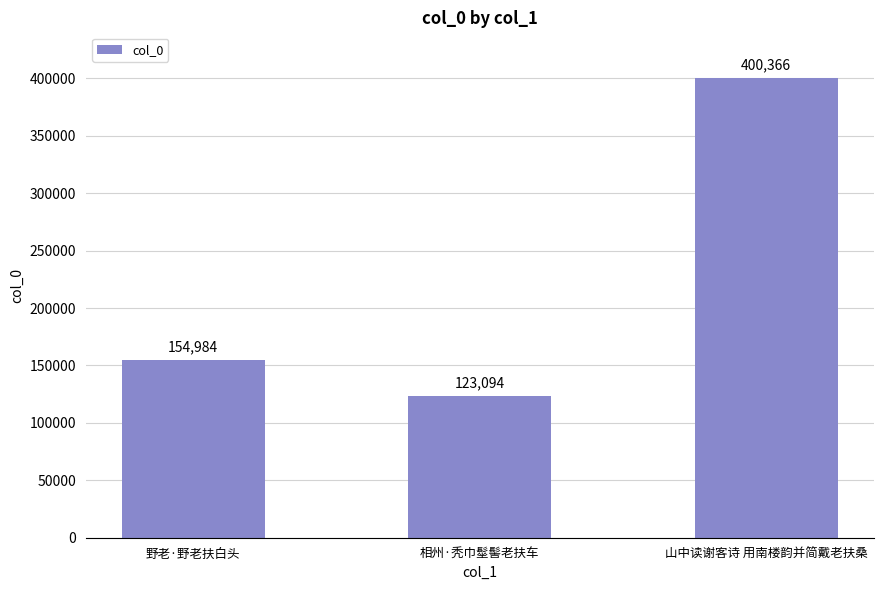

Reading right to left, what are all the values shown in this chart?

400366	123094	154984